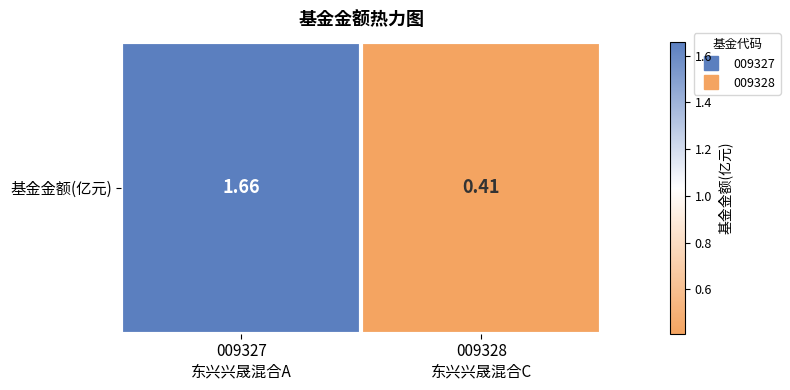

Where is the data nearest to the value 1?

009328
东兴兴晟混合C